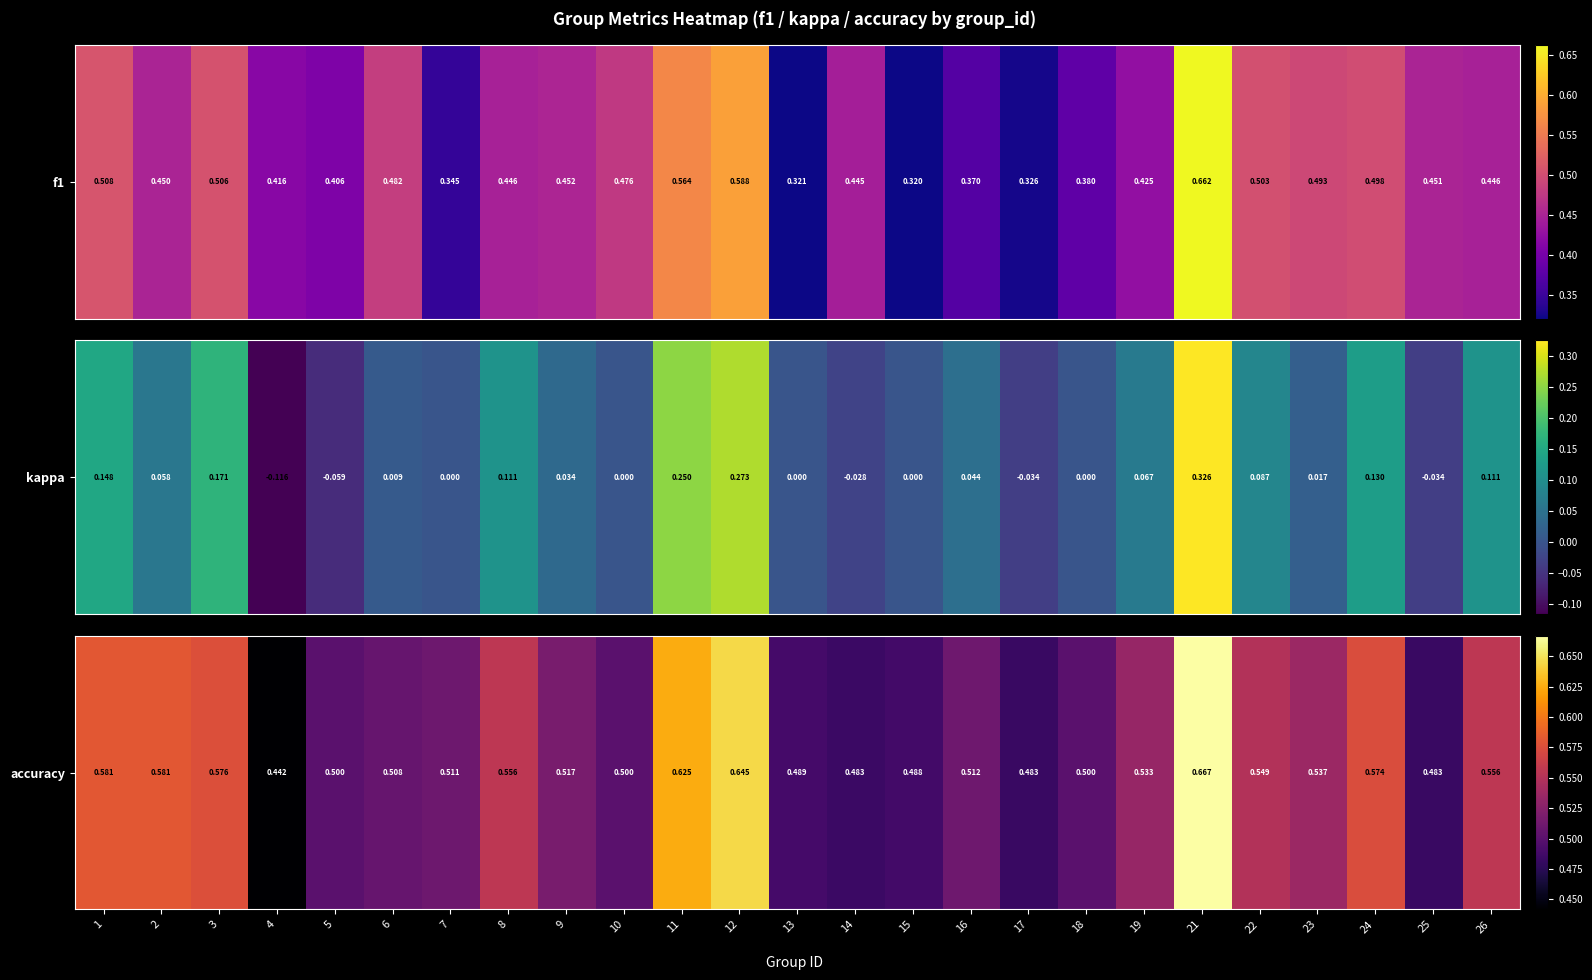

At which label is the value closest to 0?

4